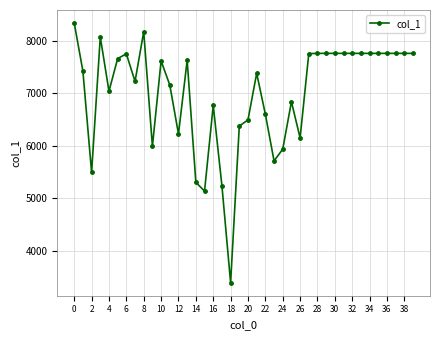

True or false: the data has more than 2 interior local peaks.

True